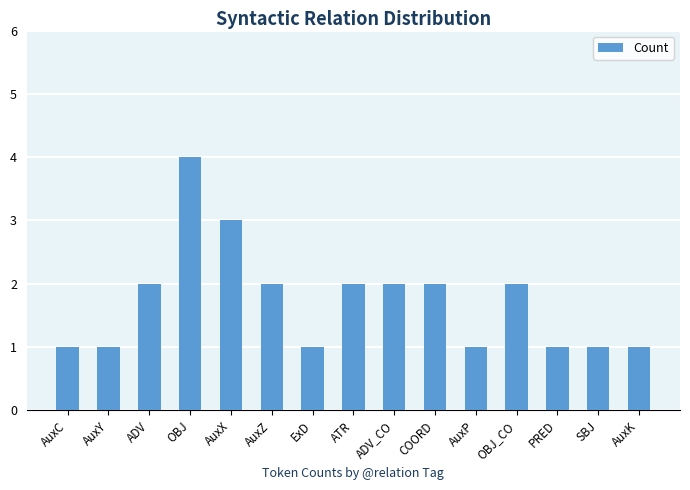

What is the difference between the values at ExD and ADV_CO?

1